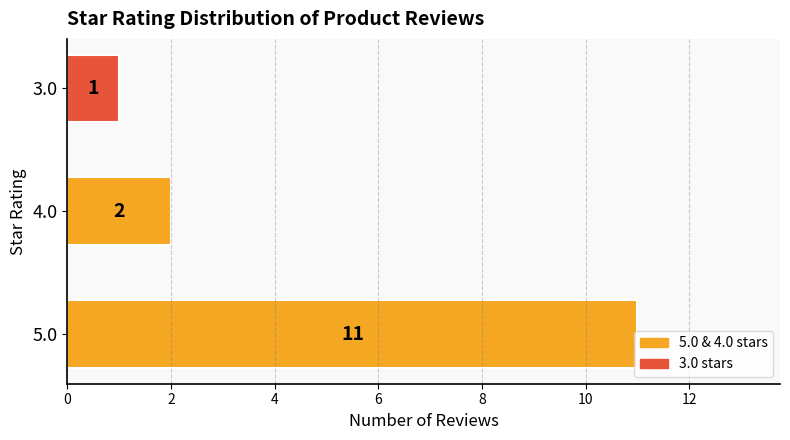

What is the greatest value displayed?

11